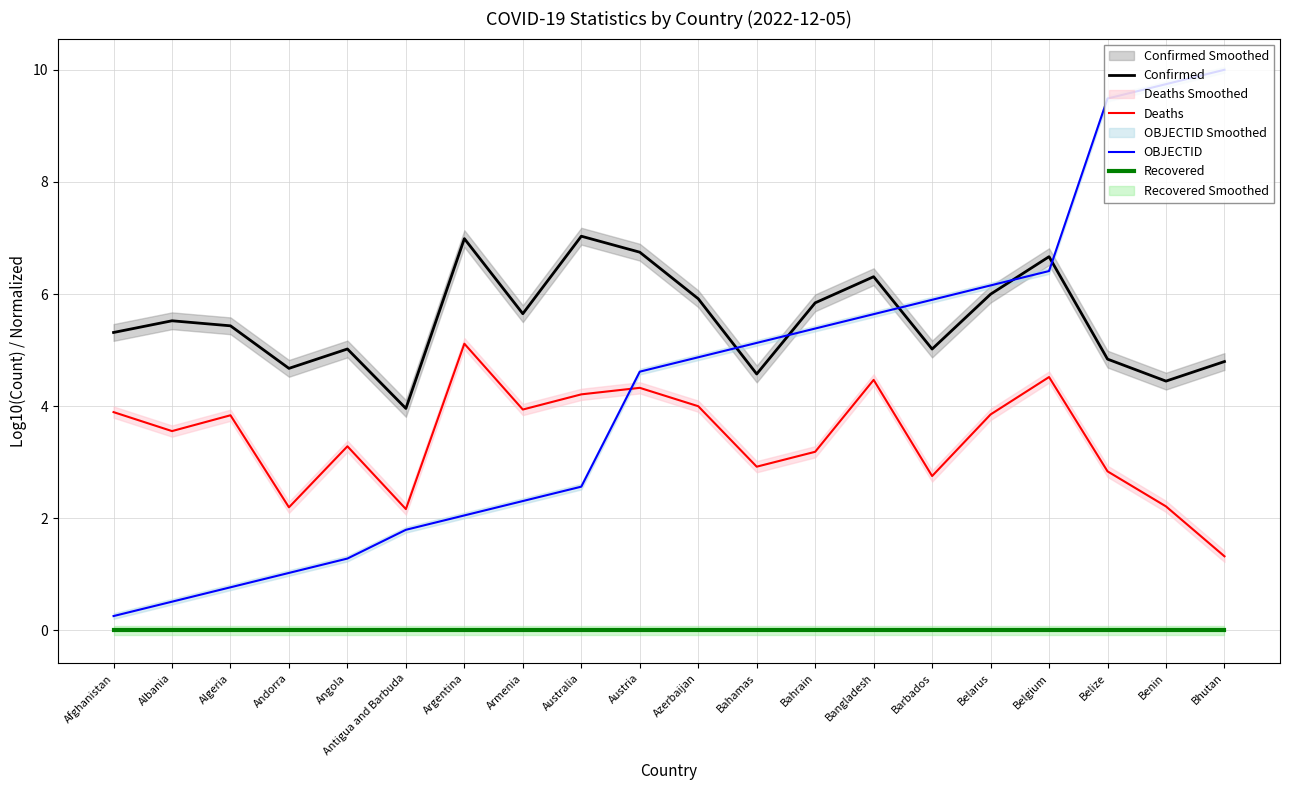

What value does the OBJECTID series have at Belize?

9.5